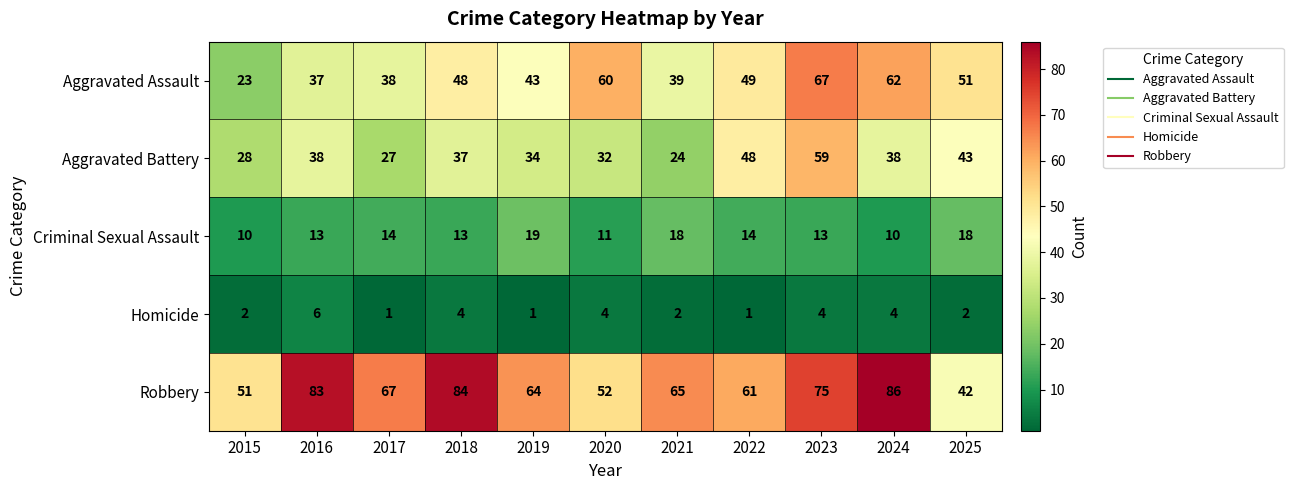

What is the total value across all series at 2017?

147